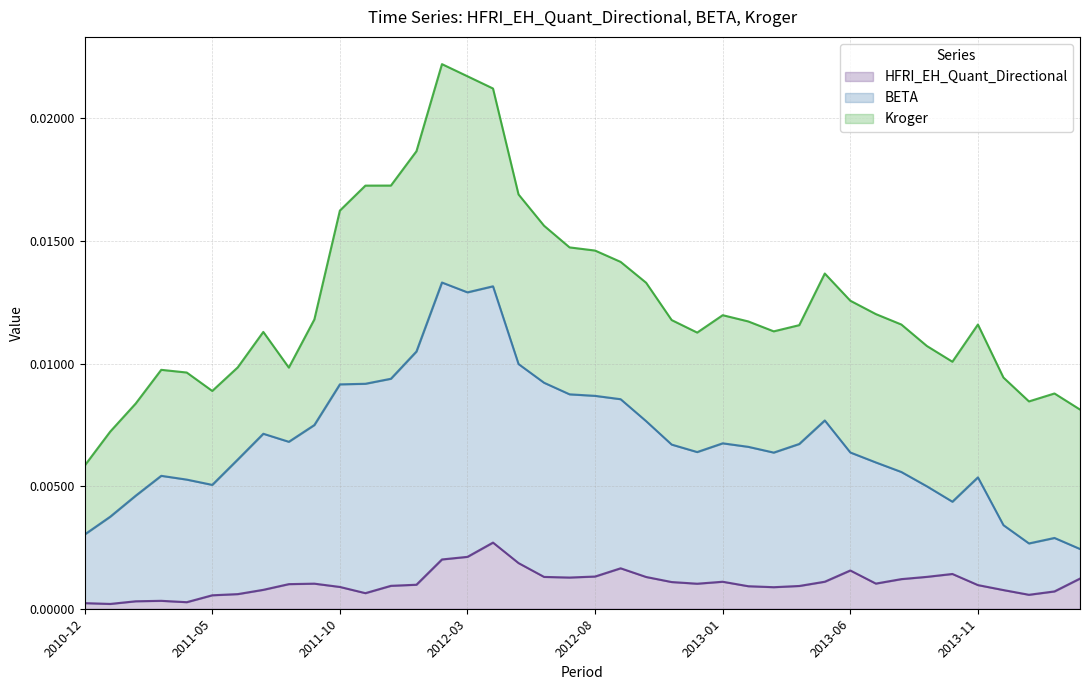

The value of BETA at 2011-07 is 0.0. True or false?

False